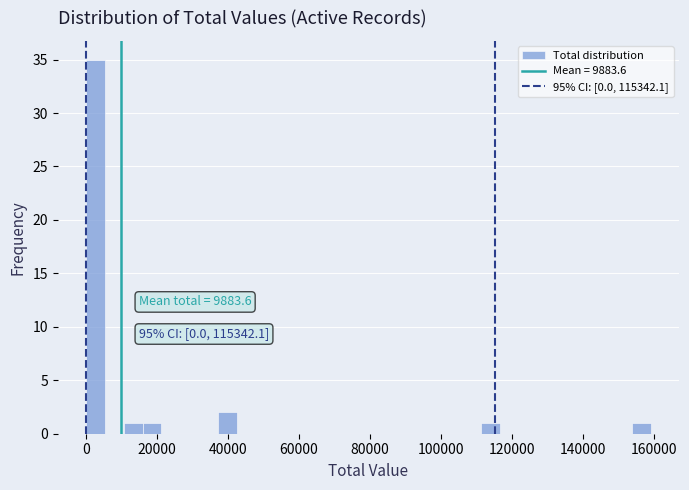

Read against the x-axis, roughly where is the centre of the tallest bar?

2000